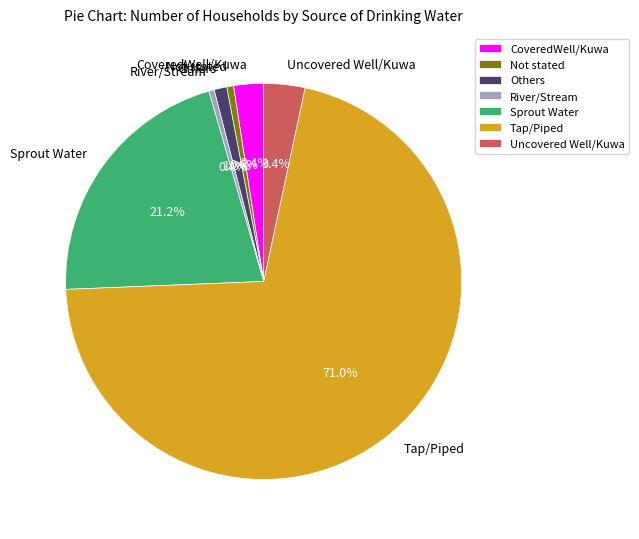

Does Tap/Piped represent more than half of the total?

Yes